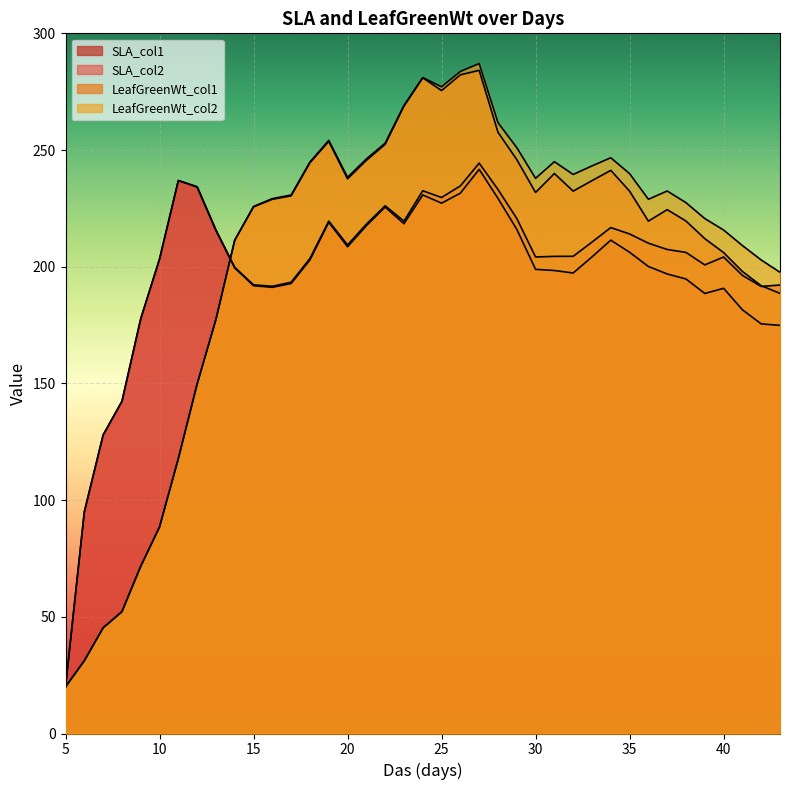

How many data points in SLA_col2 are less than 206?

19